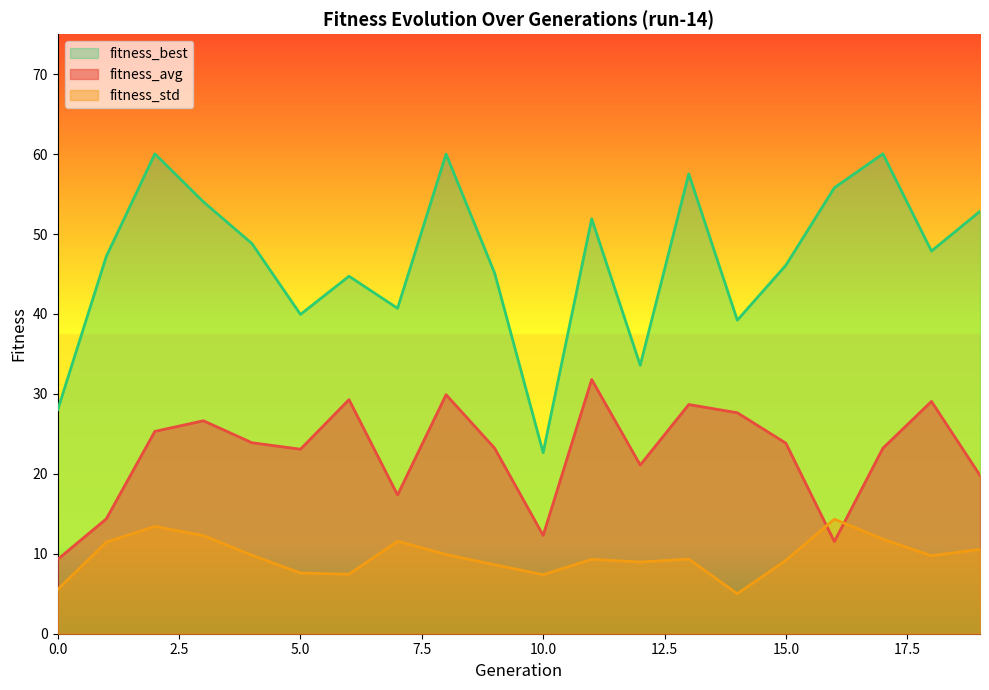

Where is the first local maximum for fitness_std?

2